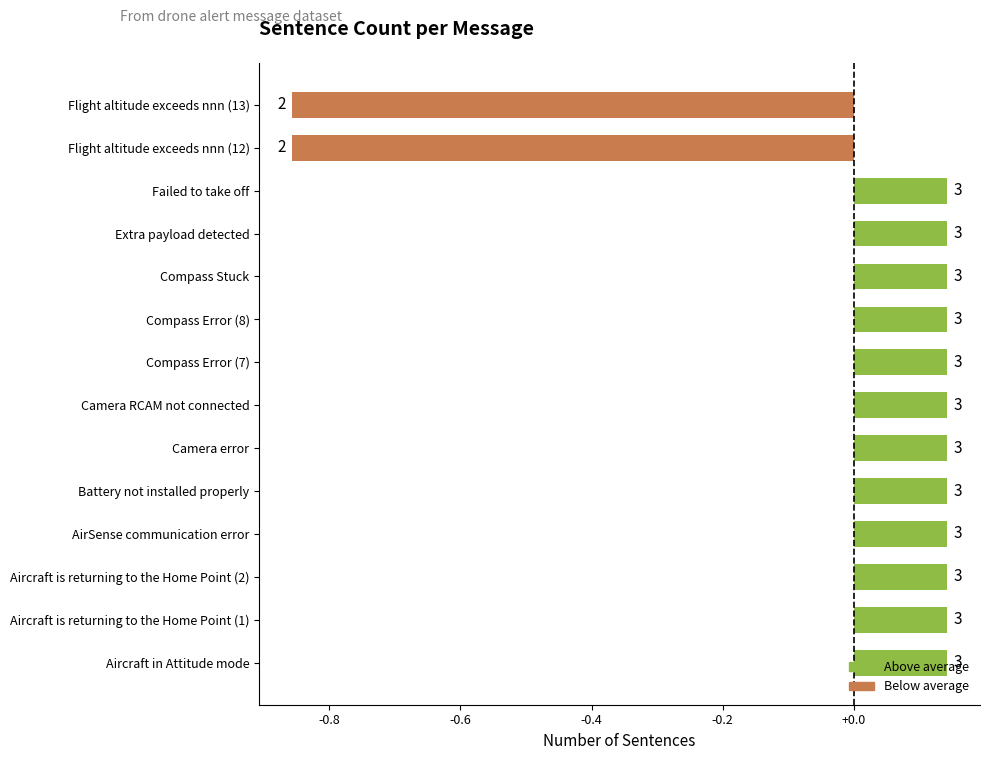

How many bars are there in total?

14